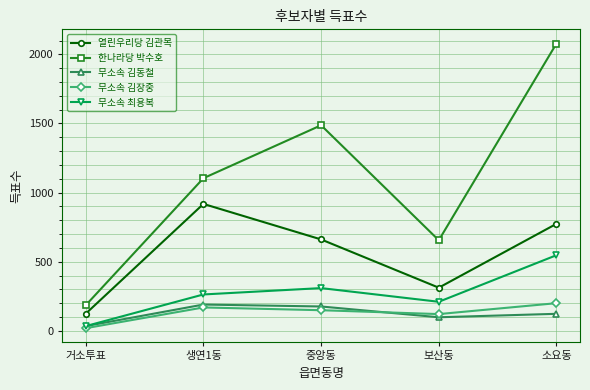

At which label is 열린우리당 김관목 closest to 521?

중앙동